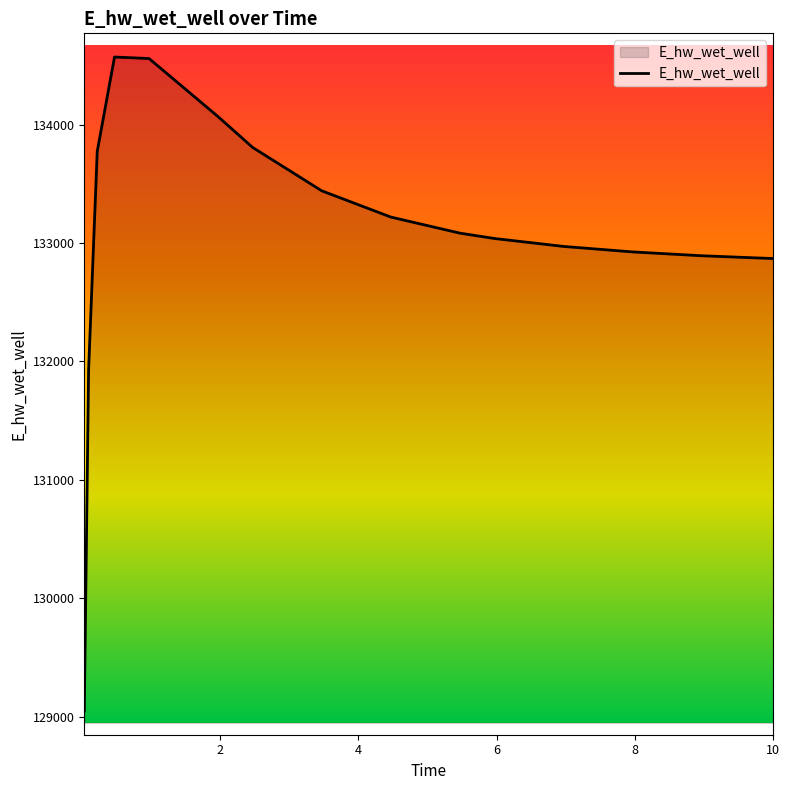

What is the average value?

133065.8